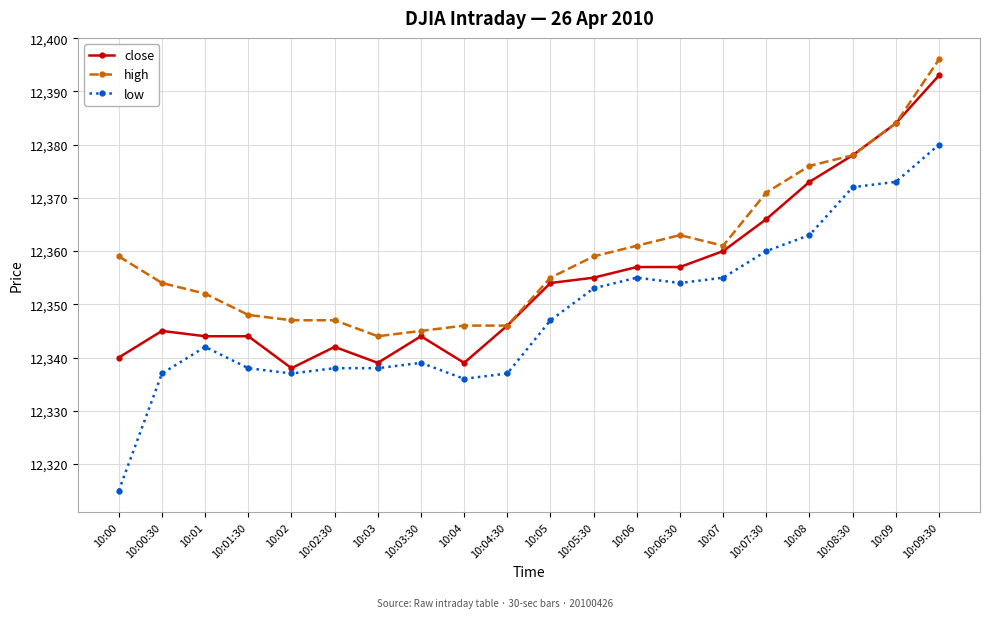

What is the difference between the highest and lowest values at 10:03?

6